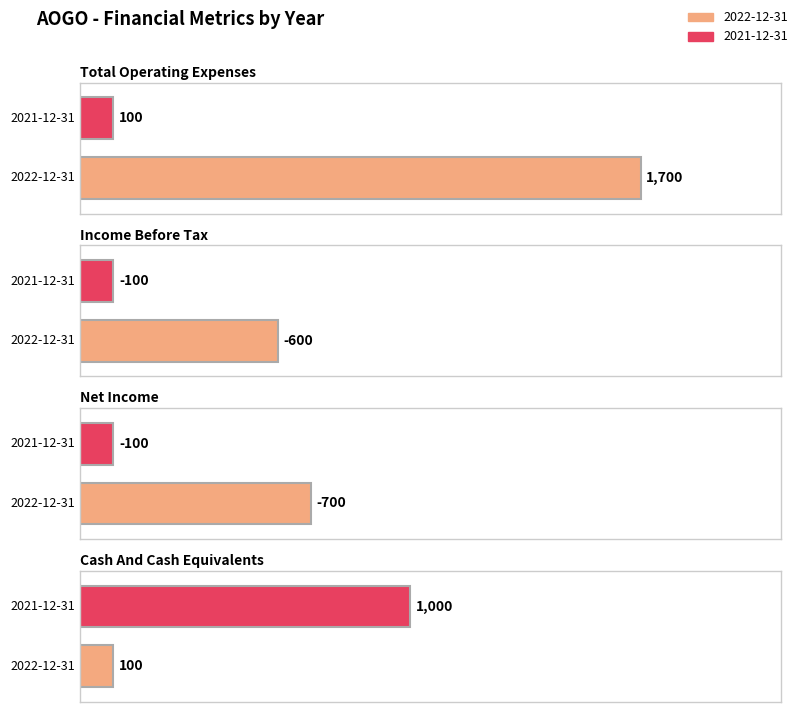

Is the value of Income Before Tax at 2022-12-31 greater than the value of Net Income at 2022-12-31?

Yes